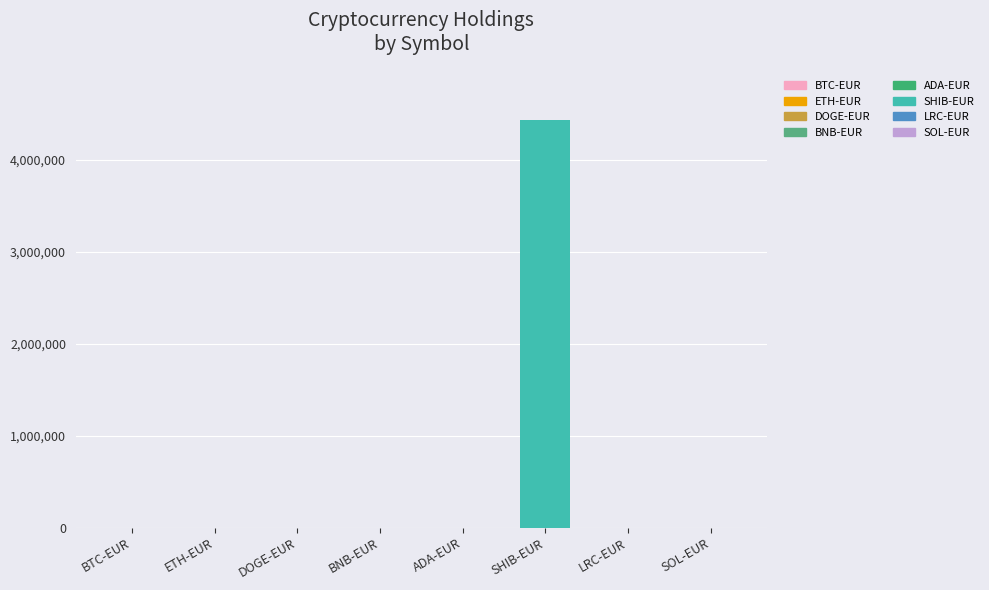

What is the maximum value shown in the chart?

4432927.0